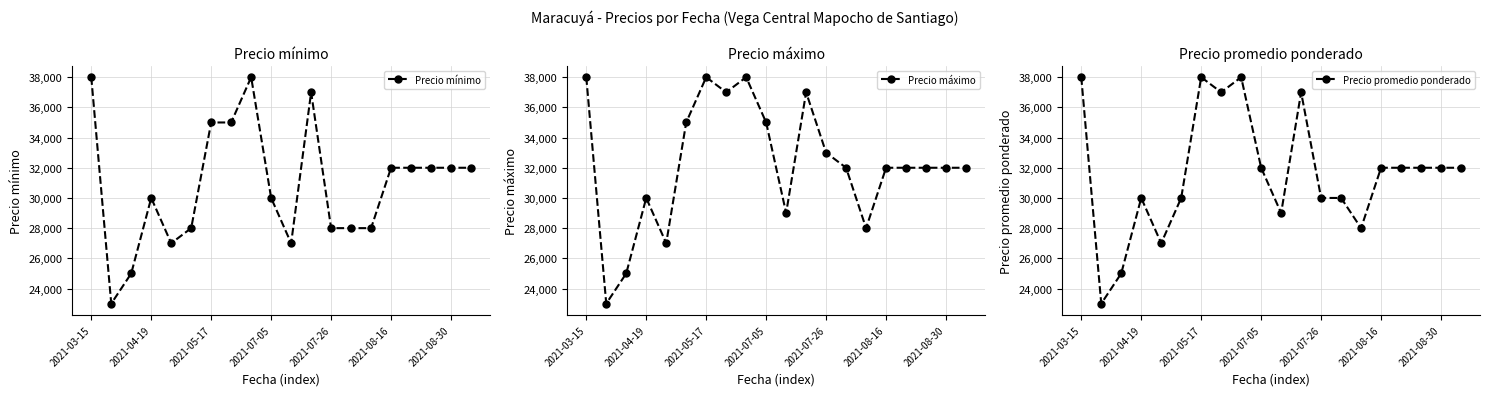

What is the sum of all Precio promedio ponderado values?

632000